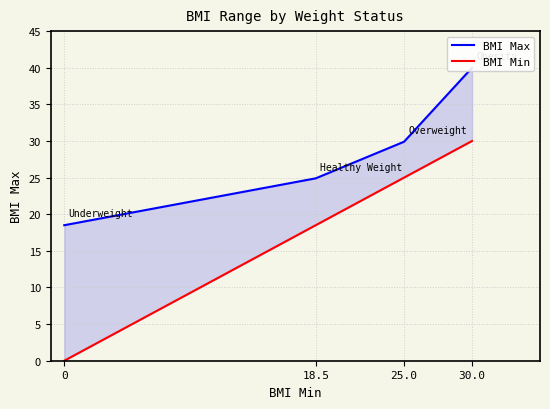

What is the difference between the maximum and second lowest values in the BMI Min series?

11.5